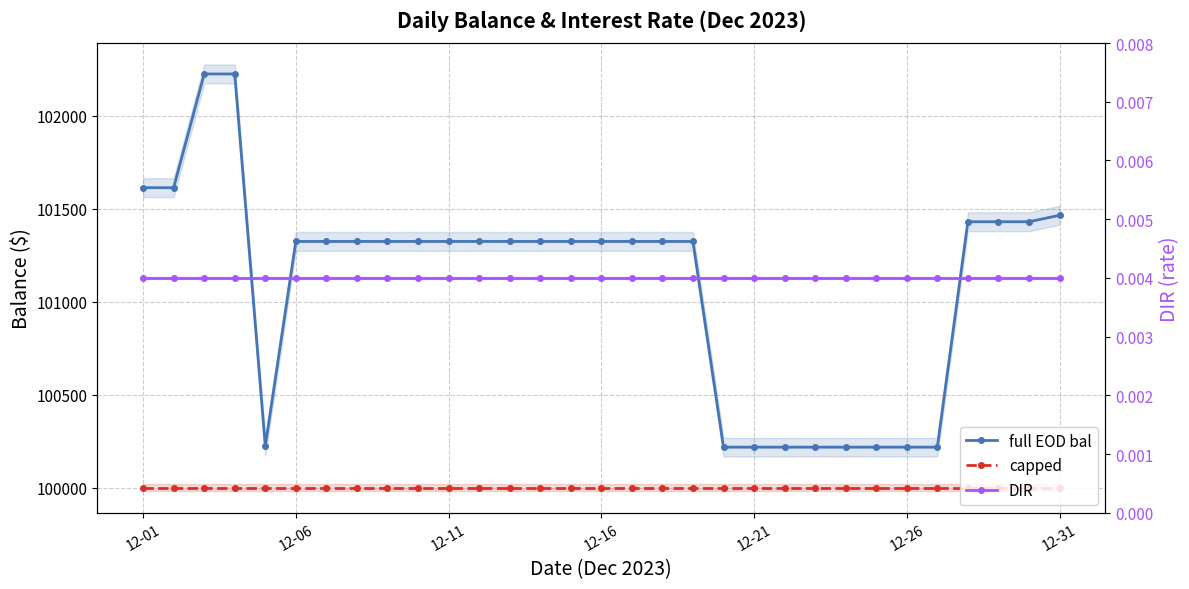

True or false: capped has more than 2 points higher than both neighbors.

False